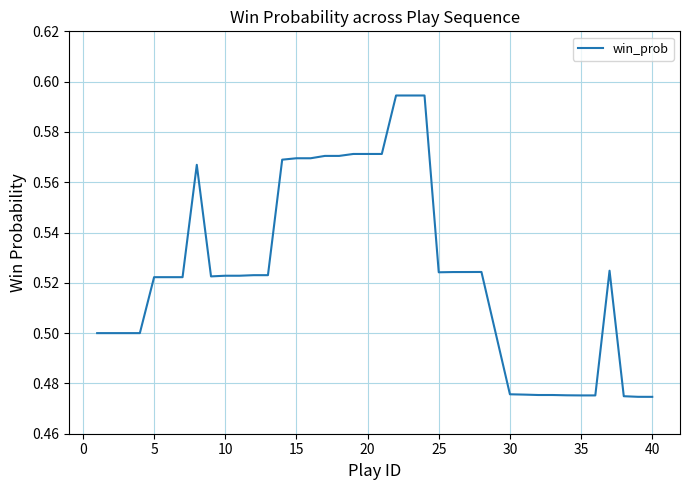

Count the number of categories in the chart.

40